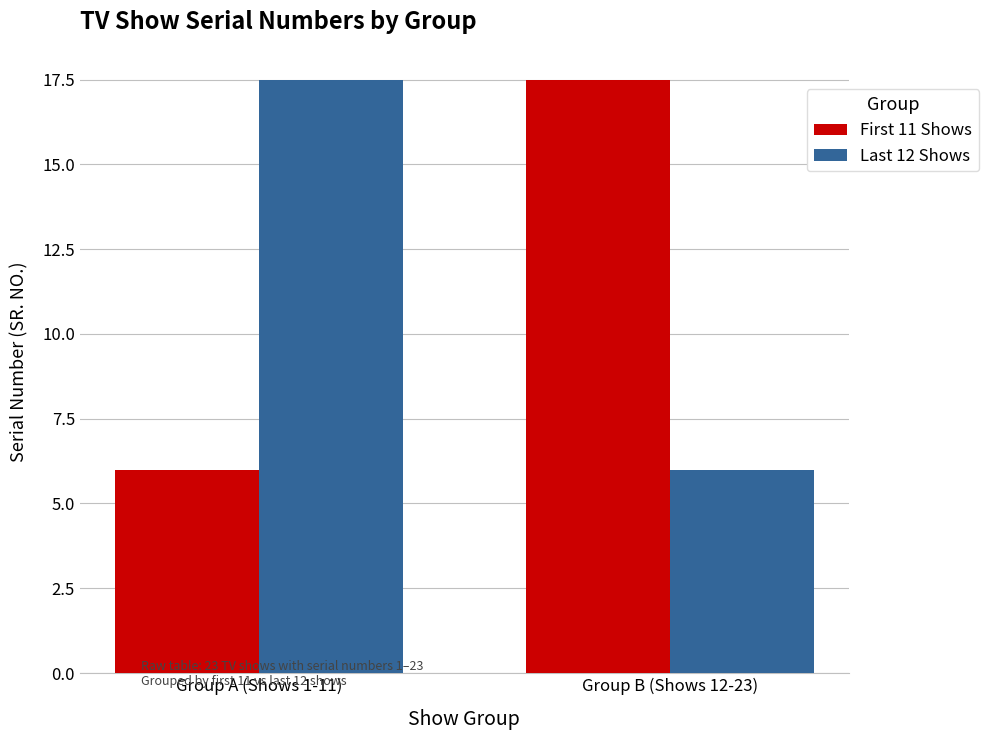

What is the minimum value shown in the chart?

6.0